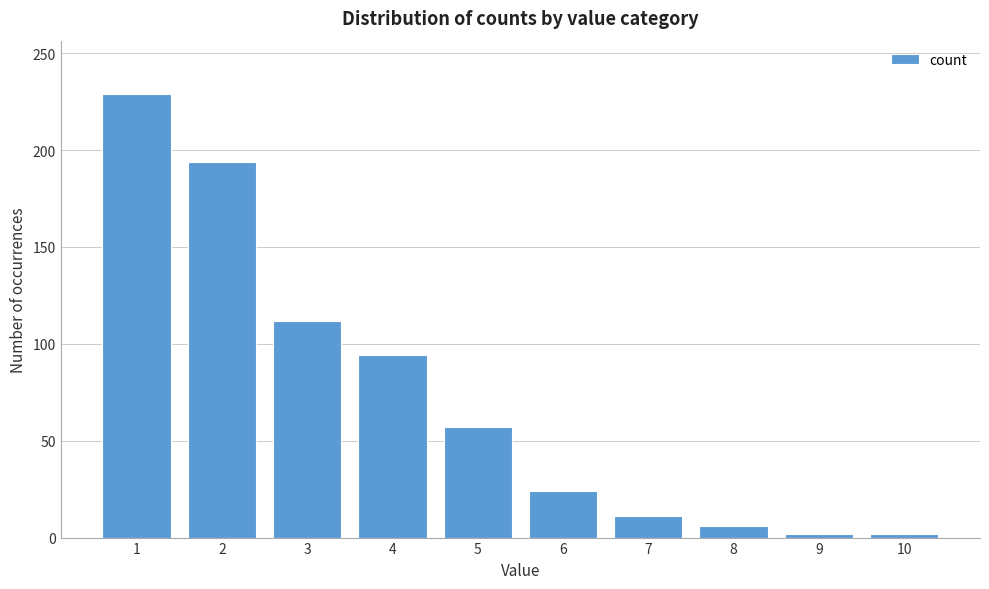

Reading left to right, transcribe all the data shown in this chart.

1=229	2=194	3=112	4=94	5=57	6=24	7=11	8=6	9=2	10=2